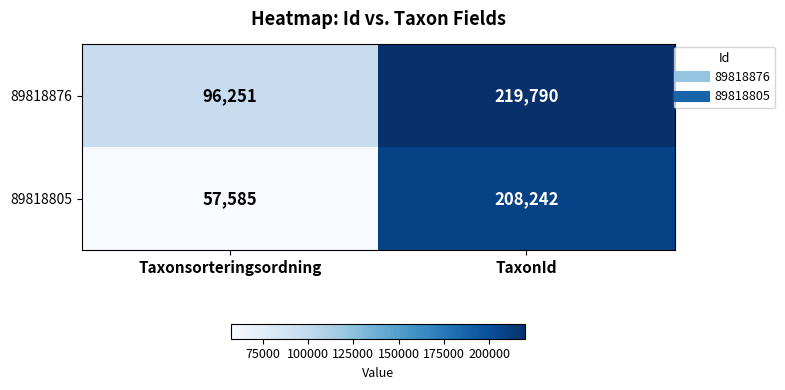

What is the average value of the 89818805 series?

132914